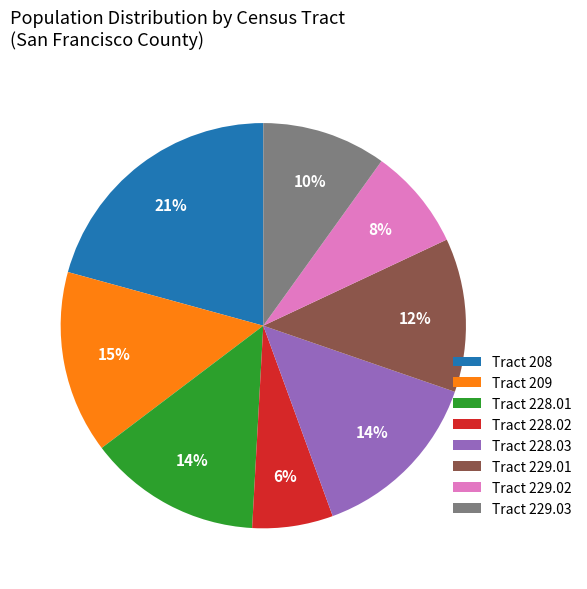

Do Tract 229.01 and Tract 228.03 together represent more than half of the pie?

No